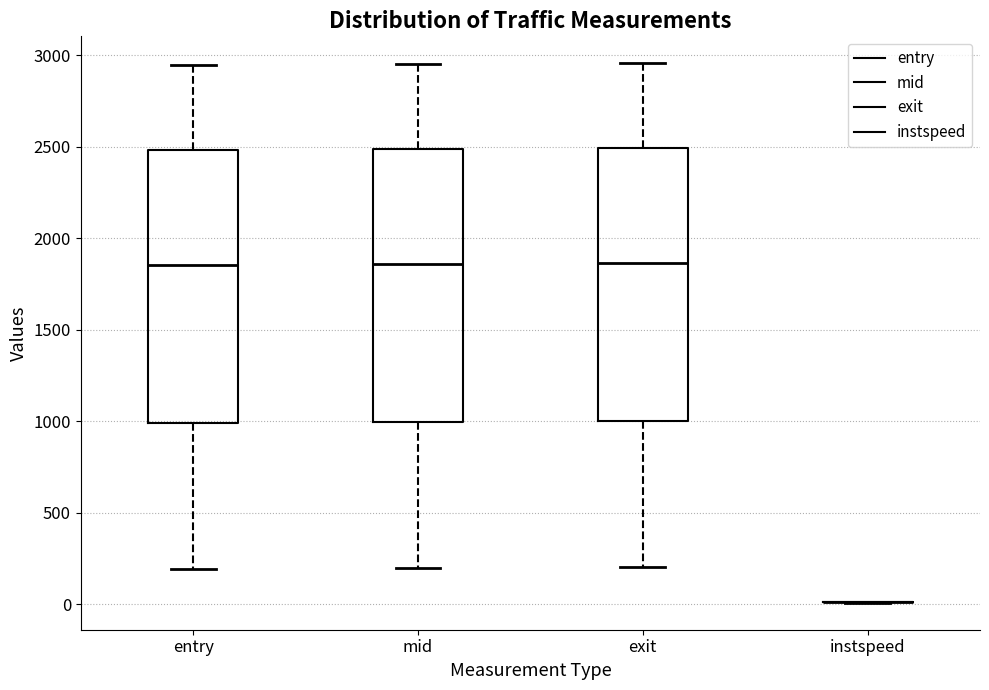

Reading left to right, read every box against the y-axis: the position of its median line, the range the box covers, and the ends of its whiskers. The values are not printed on the chart, so give them approximately, as read against the axis.

entry: median 1850, box 1000 to 2500, whiskers 200 to 2950
mid: median 1850, box 1000 to 2500, whiskers 200 to 2950
exit: median 1850, box 1000 to 2500, whiskers 200 to 2950
instspeed: box collapsed to a line at 0, whiskers 0 to 0